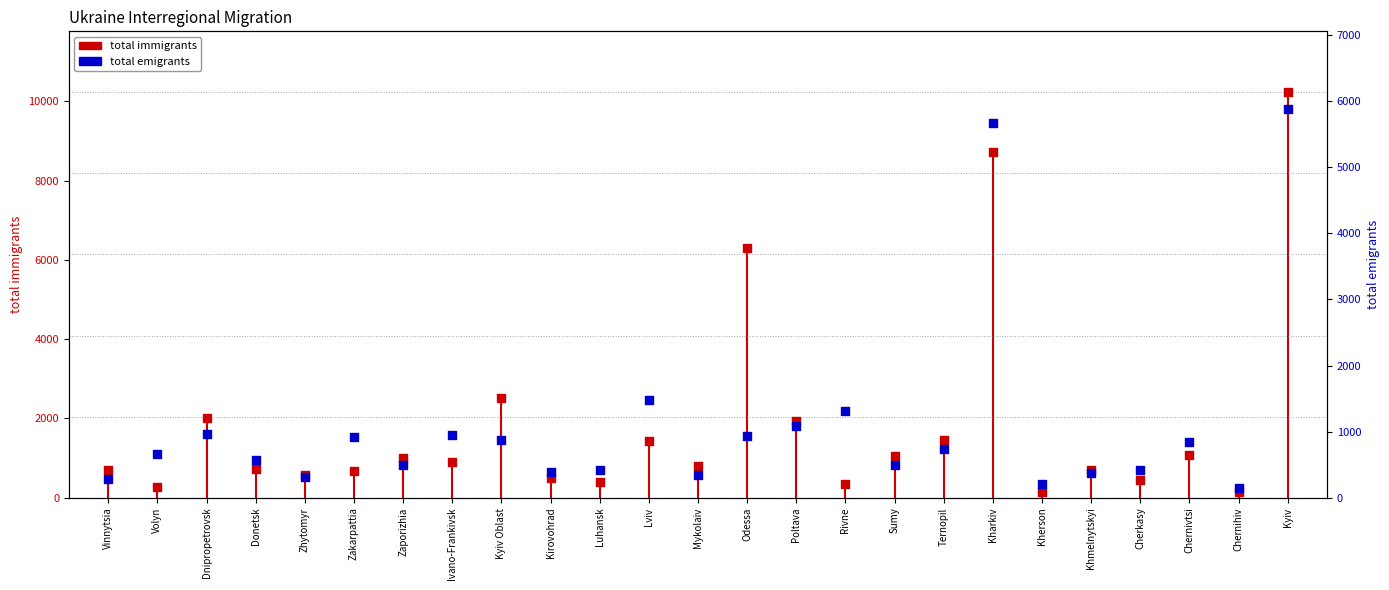

At which category is the sum across all series the highest?

Kyiv